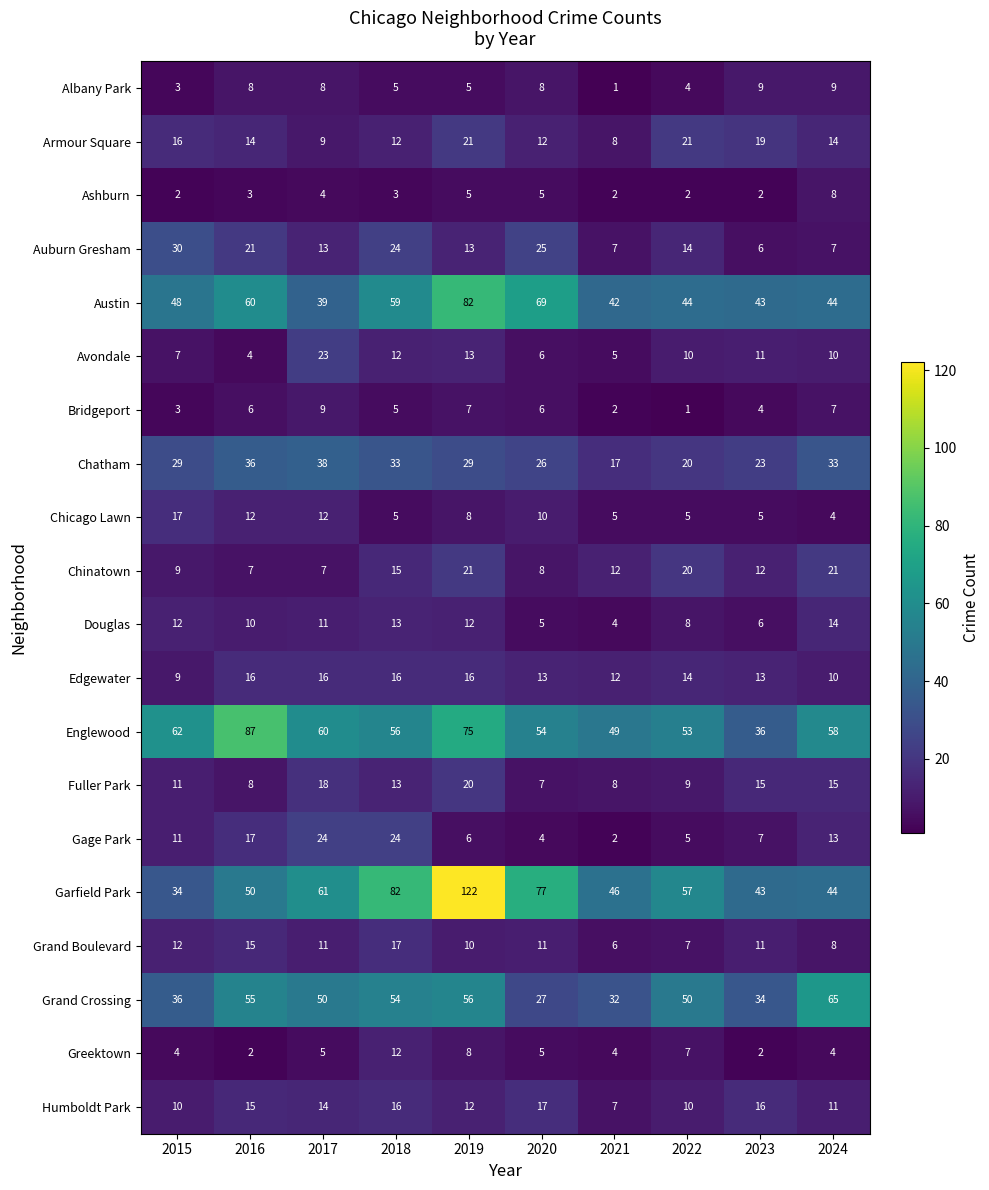

Read the Chinatown value at 2018.

15